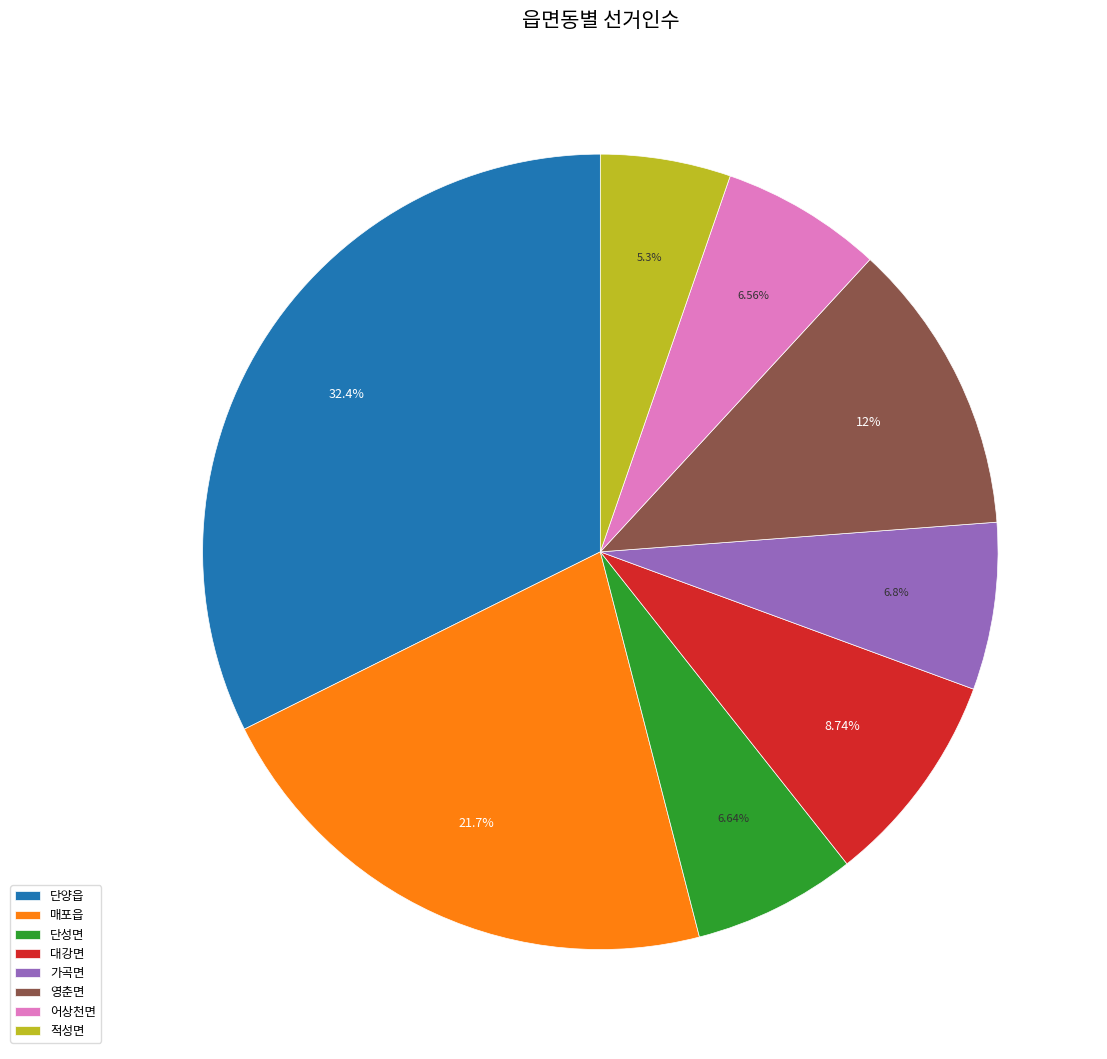

Is there a majority slice in this chart?

No